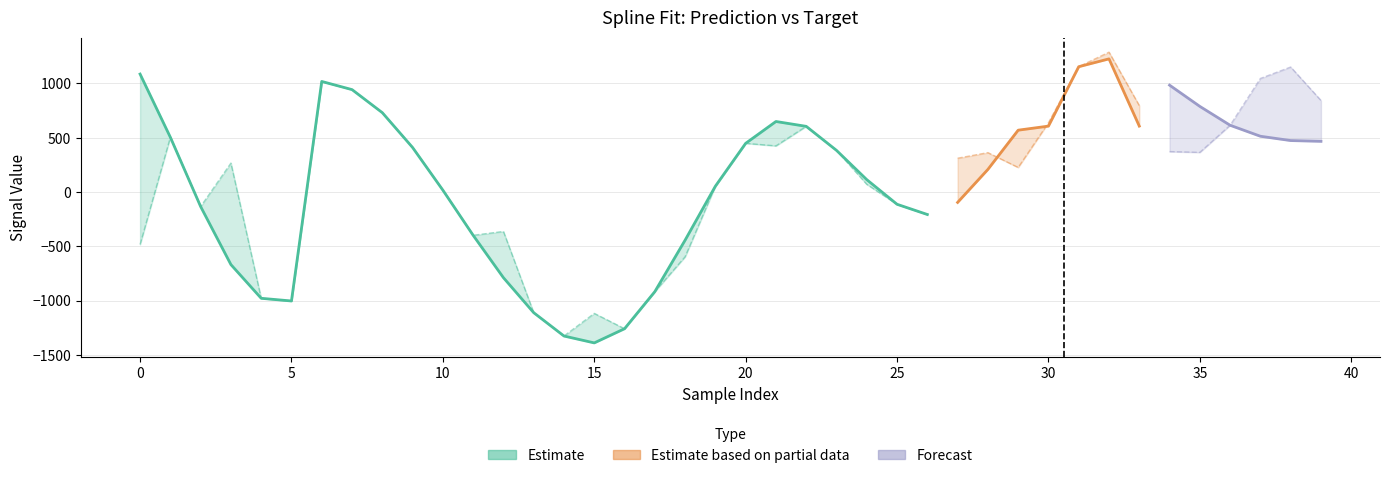

What is the value of the target point at the 21st from the left?

479.3